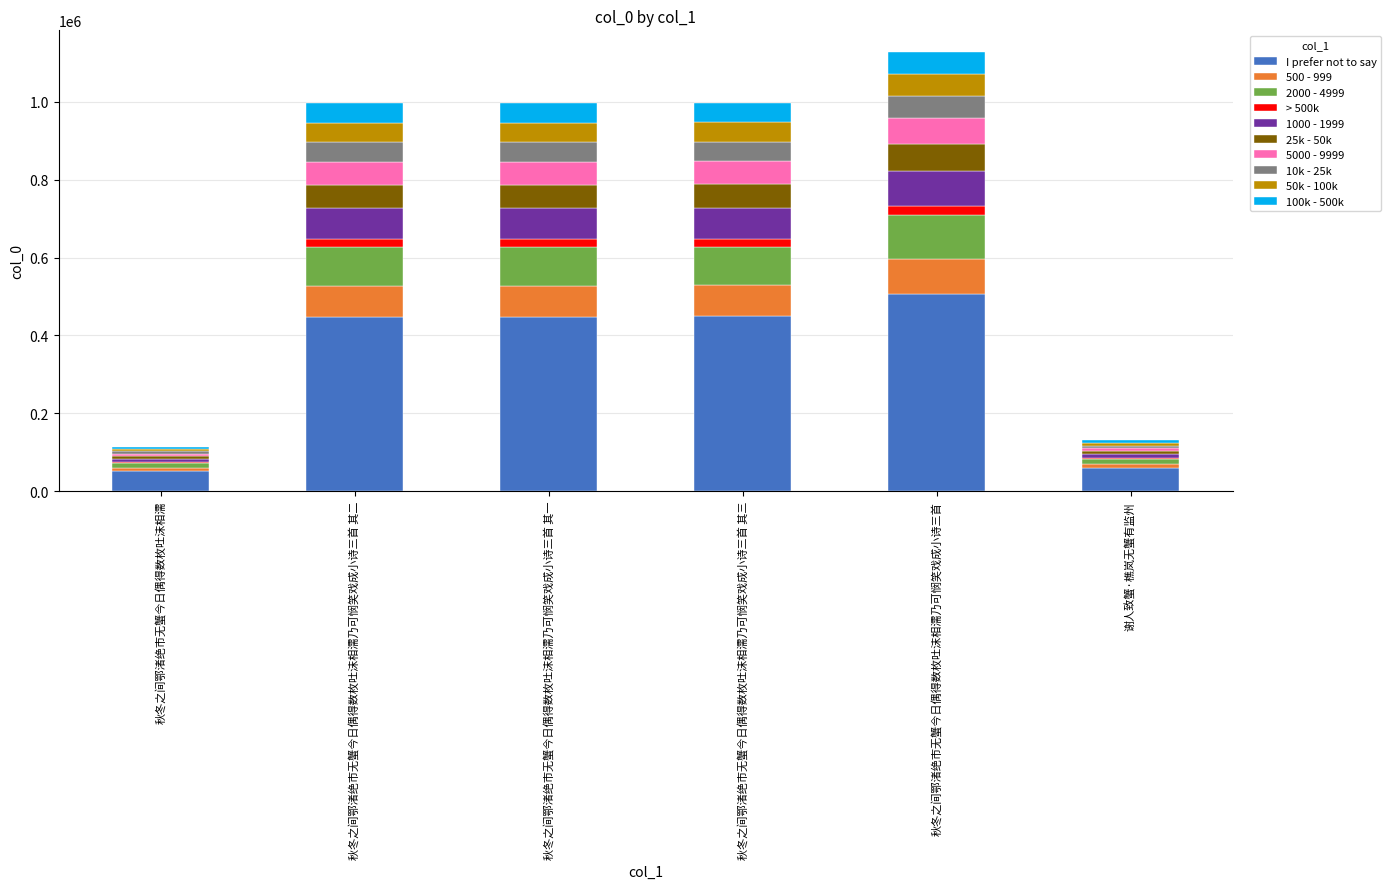

Is it true that I prefer not to say equals 448071.8 at 秋冬之间鄂渚绝市无蟹今日偶得数枚吐沫相濡乃可悯笑戏成小诗三首 其一?

True